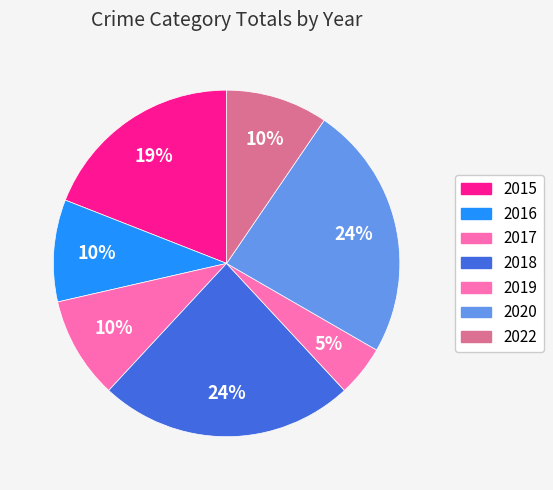

Count the number of slices in the pie.

7